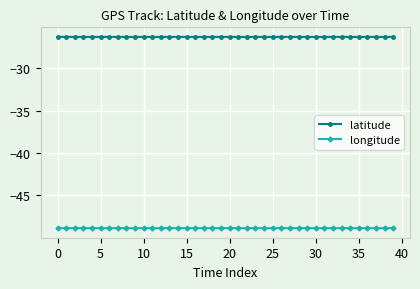

At how many categories does at least one series exceed -46?

40